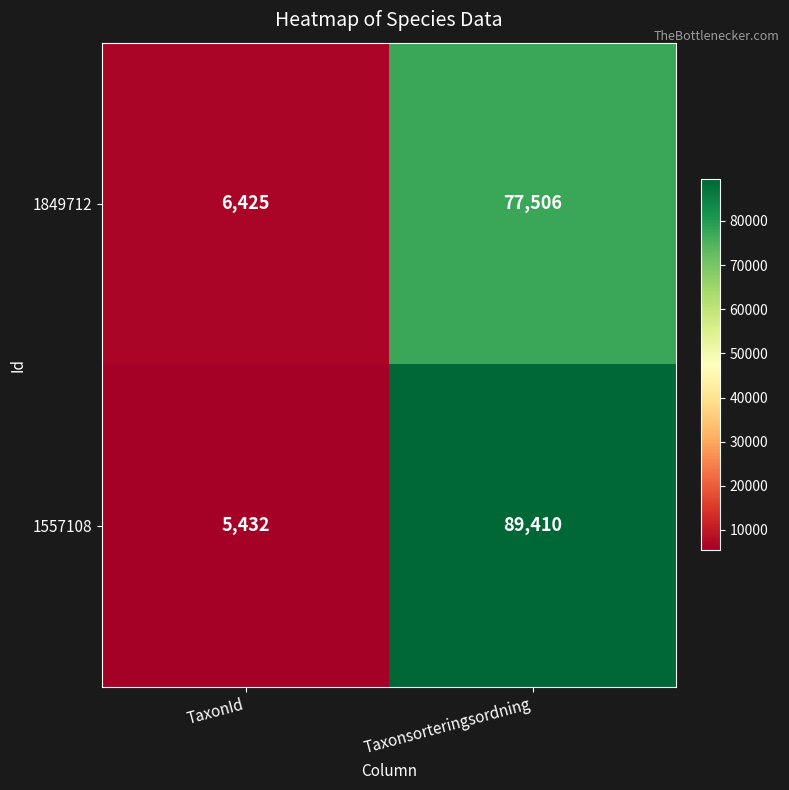

At which category does the chart reach its peak across all series?

Taxonsorteringsordning